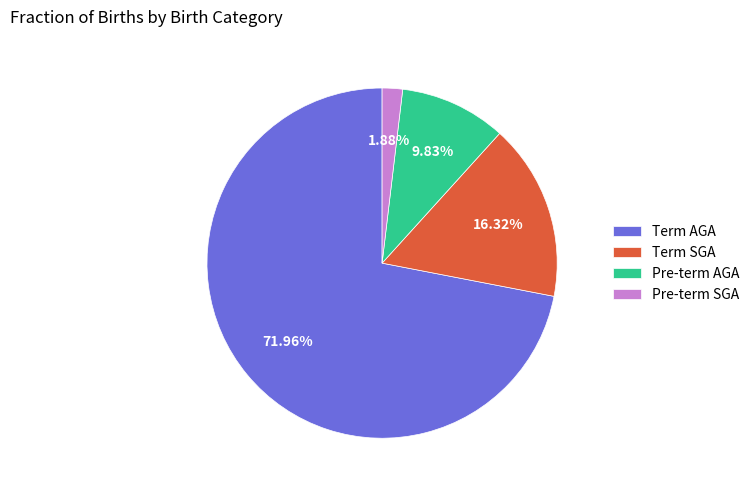

What is the largest slice in the pie chart?

Term AGA